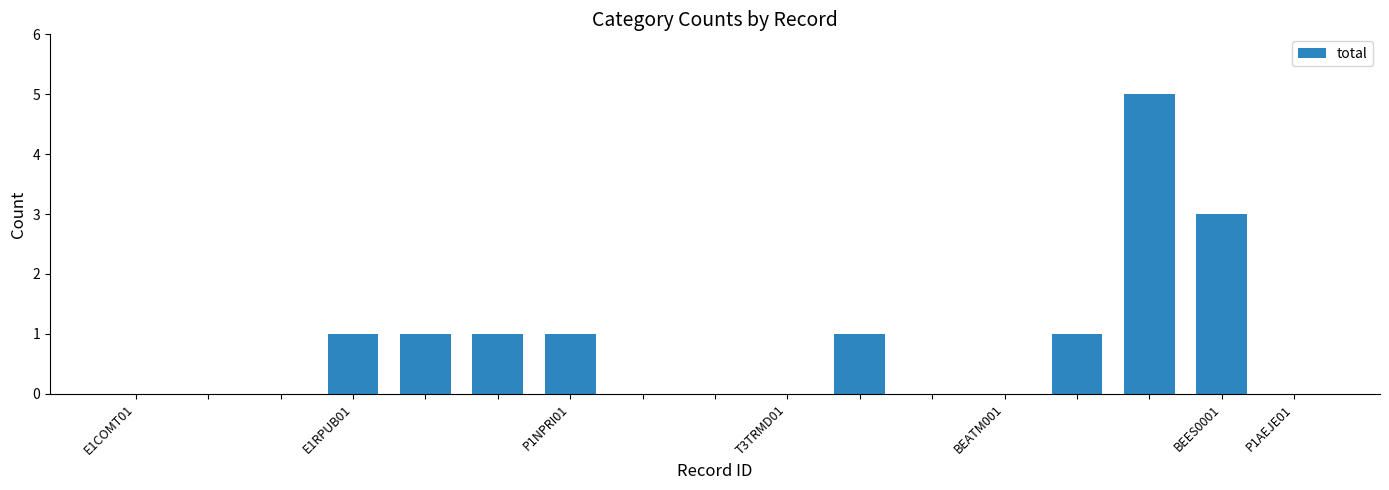

Reading right to left, list all the values displayed in this chart.

0	3	5	1	0	0	1	0	0	0	1	1	1	1	0	0	0